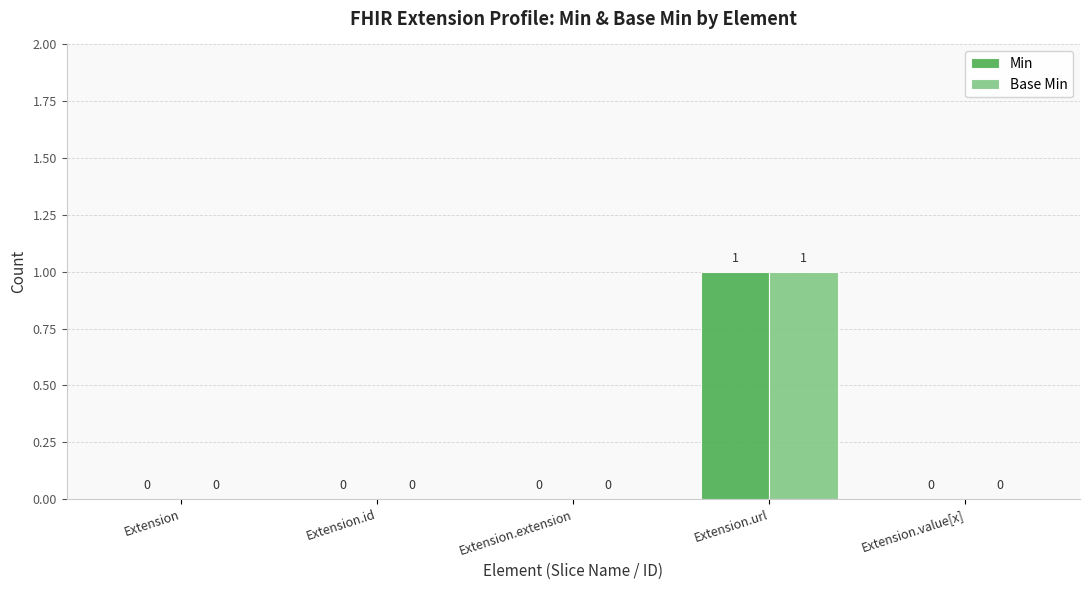

At which category is the sum across all series the highest?

Extension.url